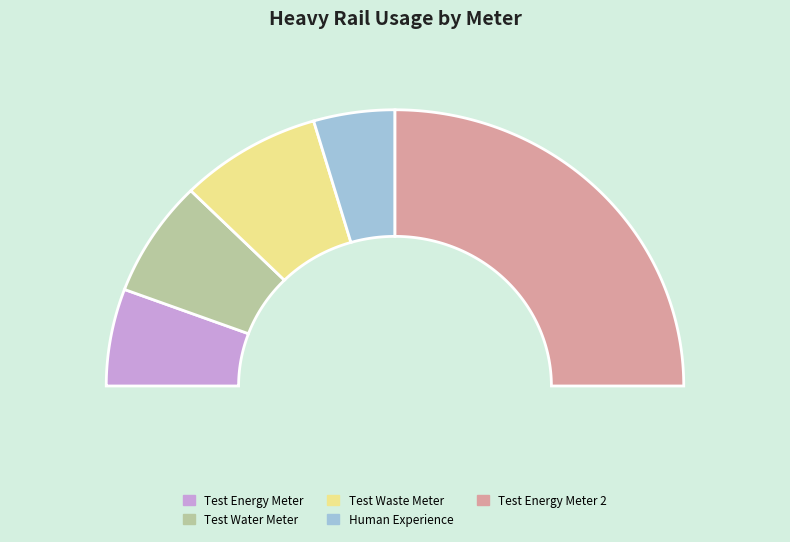

Count the number of slices in the pie.

5